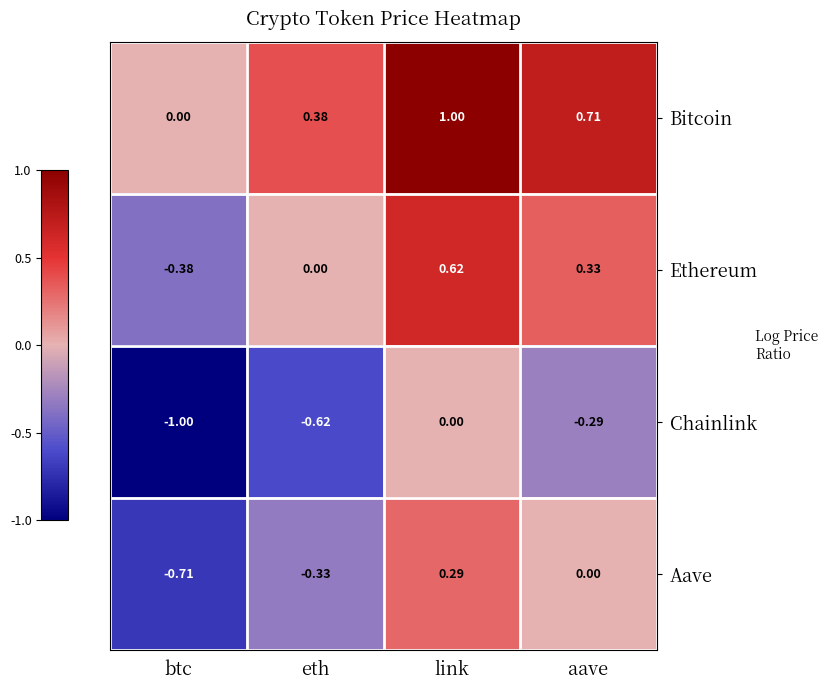

Count the number of data series in this chart.

4